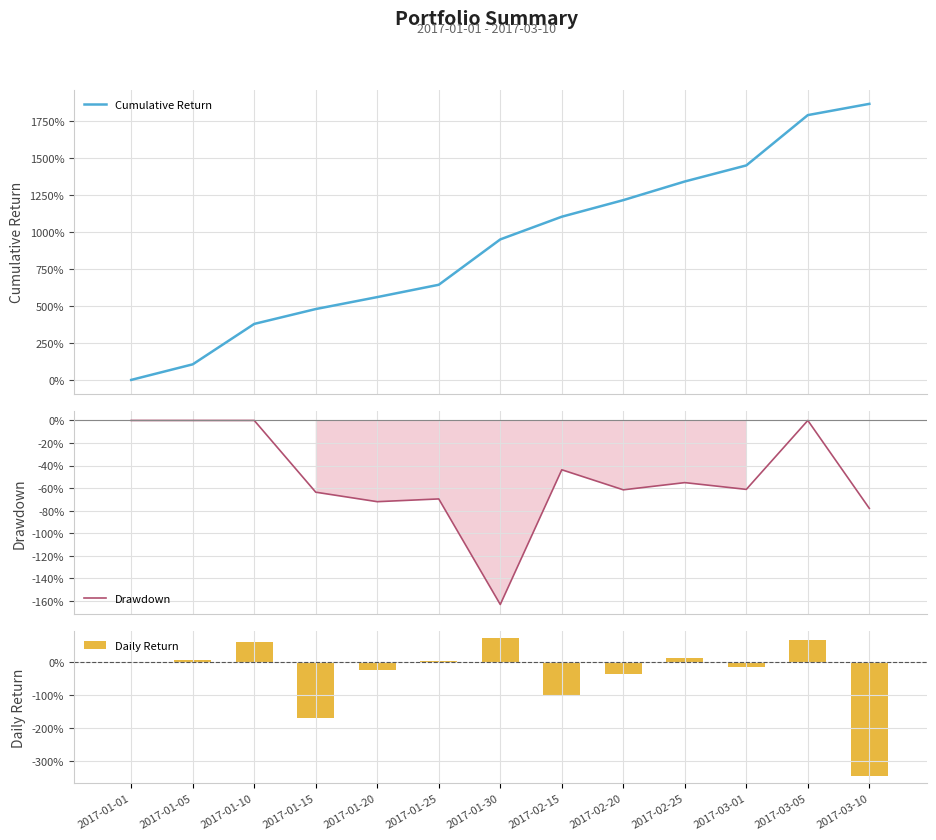

At which category does the chart reach its minimum across all series?

2017-03-10